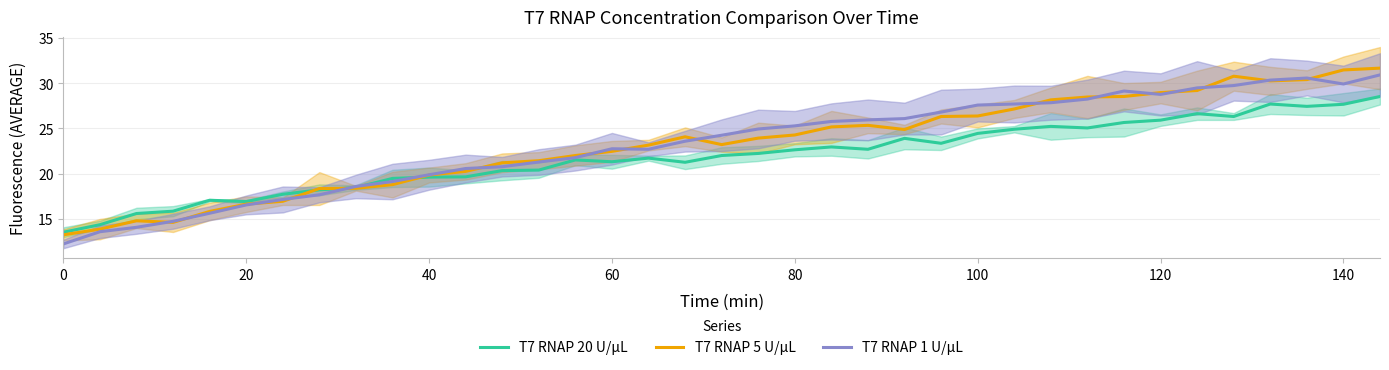

What is the minimum value for T7 RNAP 1 U/µL?

12.2